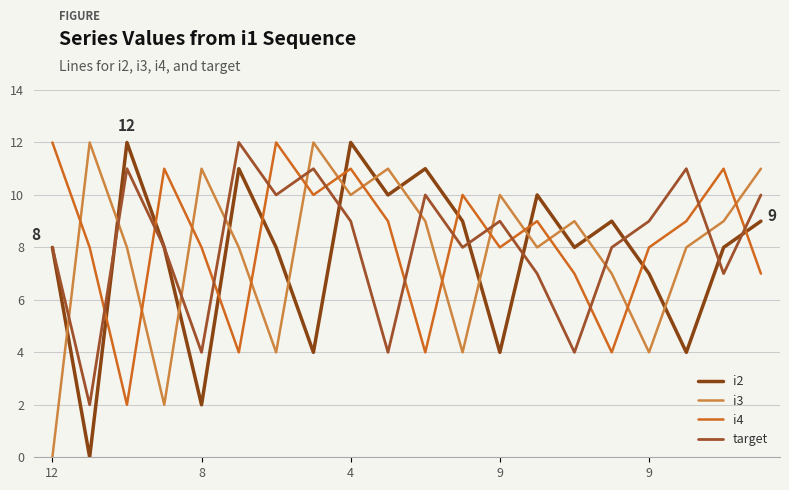

Which category has the lowest value in the i2 series?

8